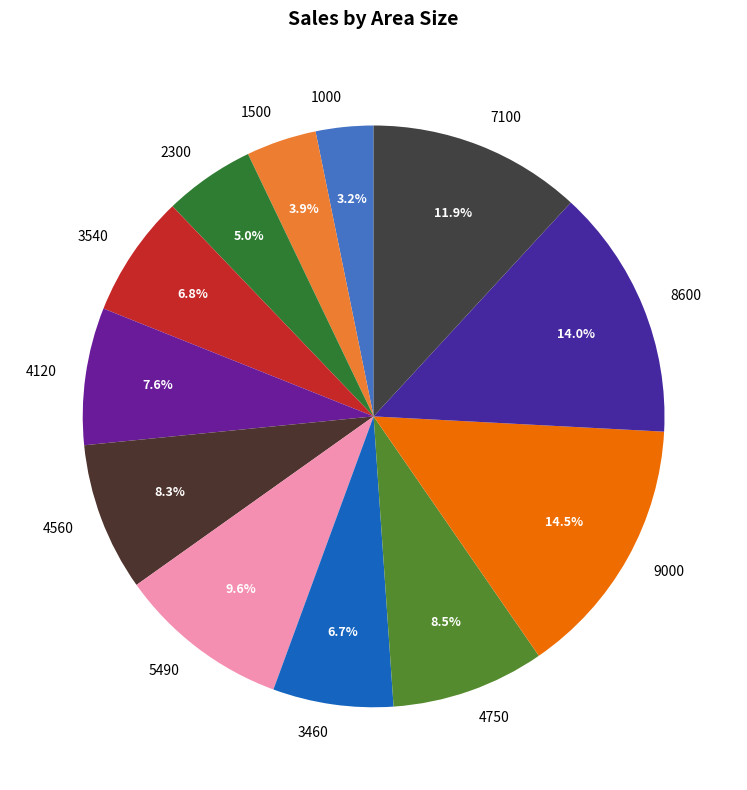

How many slices are in this pie chart?

12